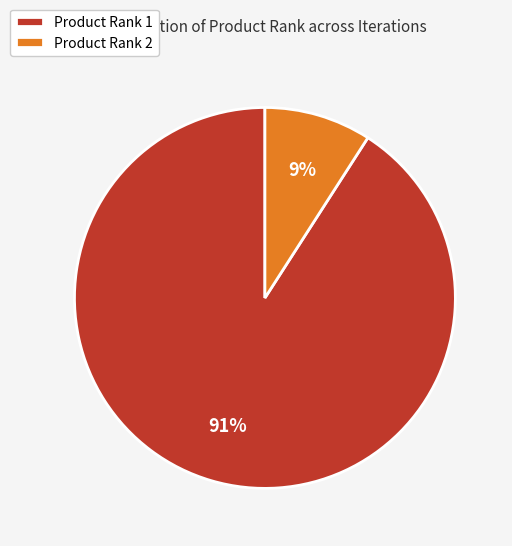

Is it true that Product Rank 1 is 85% of the pie?

False